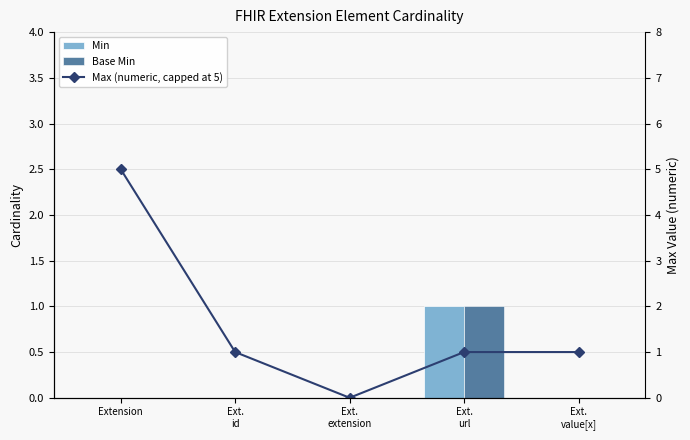

Which series has the largest range (max minus min)?

Max (numeric, capped at 5)